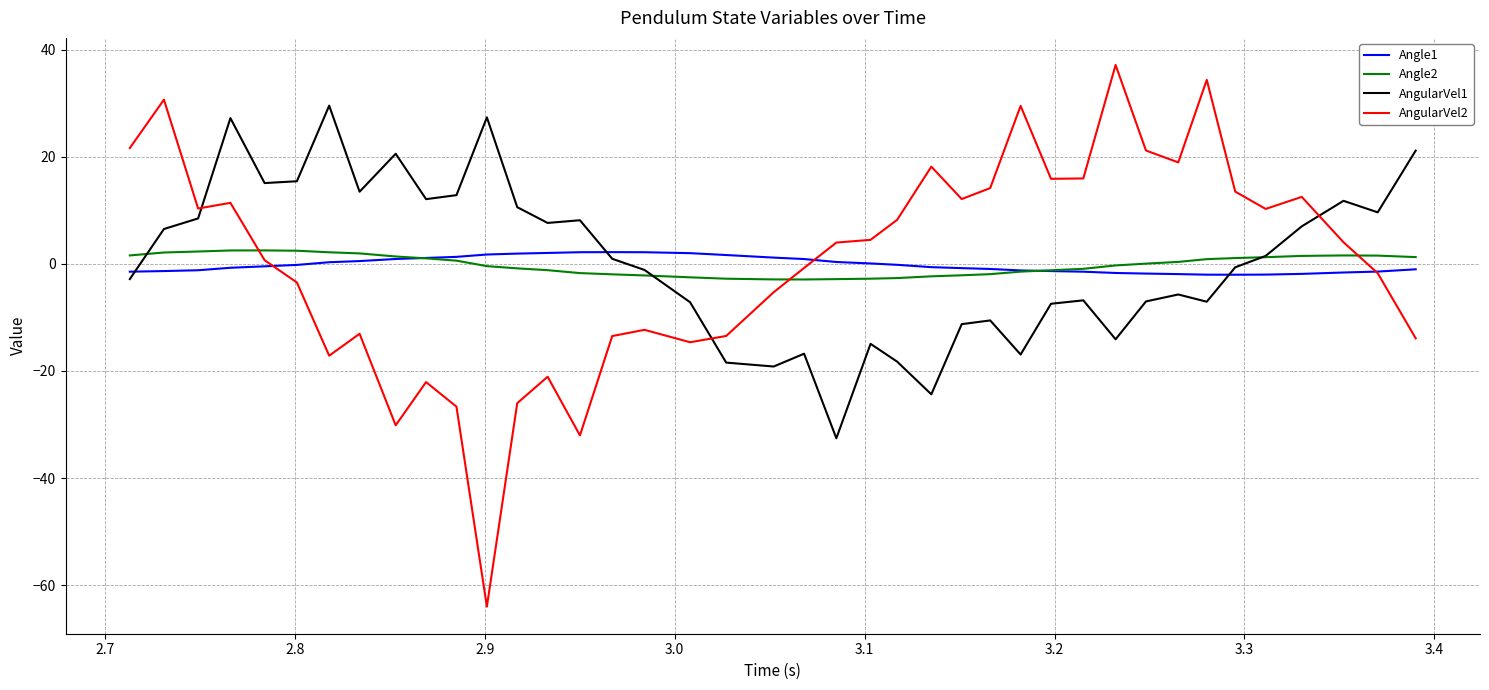

Which series has the widest spread of values?

AngularVel2